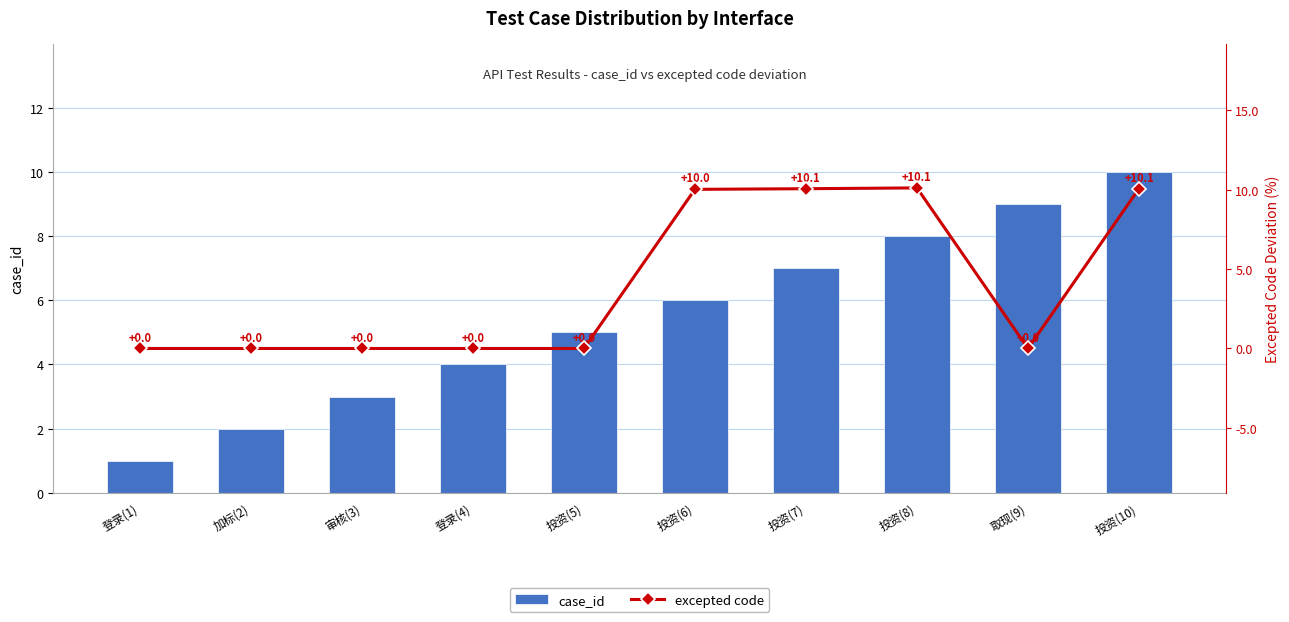

What is the difference between the second highest and second lowest values in the excepted code series?

10.1